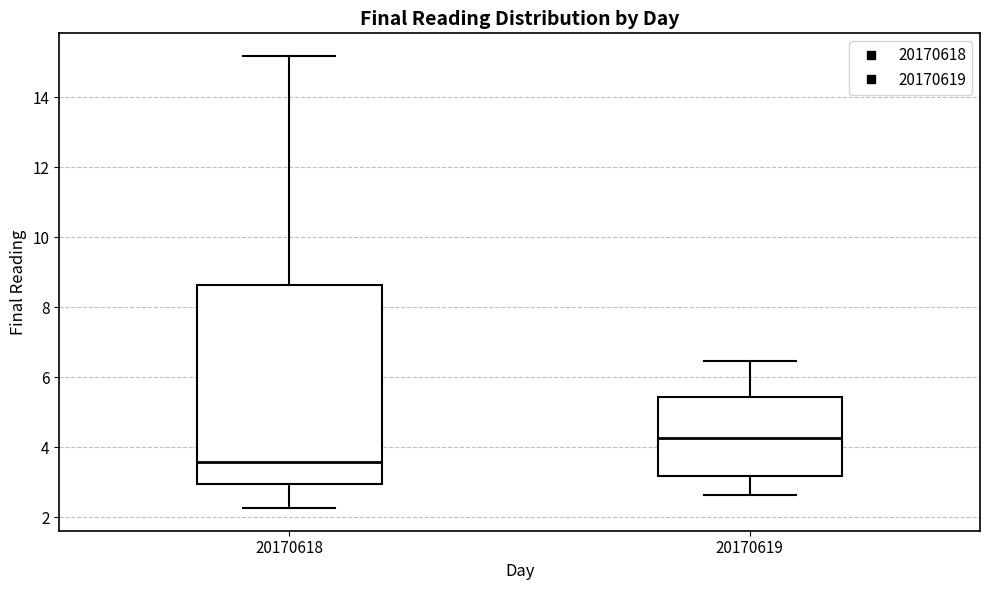

Reading left to right, read every box against the y-axis: the position of its median line, the range the box covers, and the ends of its whiskers. The values are not printed on the chart, so give them approximately, as read against the axis.

20170618: median 3.6, box 3.0 to 8.6, whiskers 2.2 to 15.2
20170619: median 4.2, box 3.2 to 5.4, whiskers 2.6 to 6.4